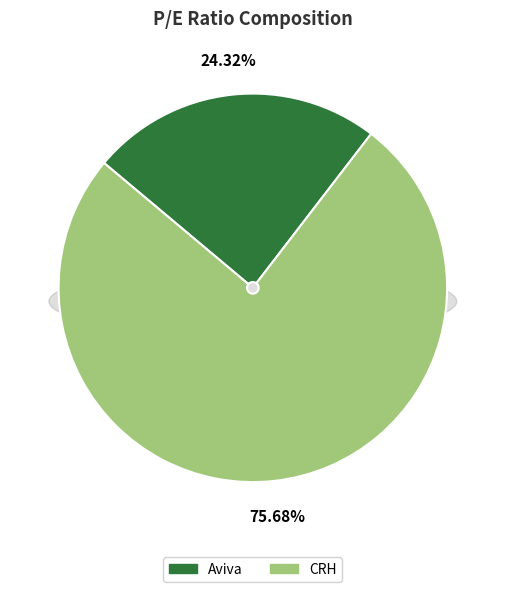

How many segments does this pie chart have?

2